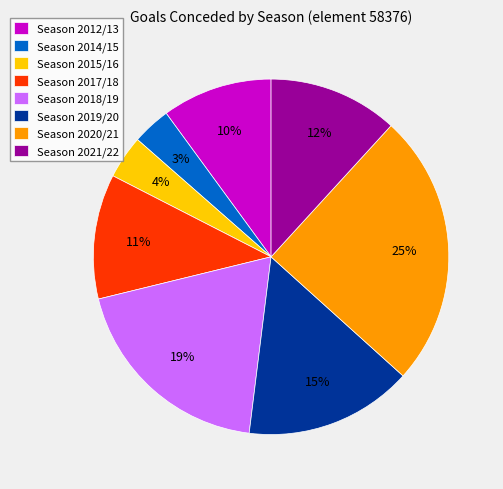

Do Season 2012/13 and Season 2017/18 together represent more than half of the pie?

No